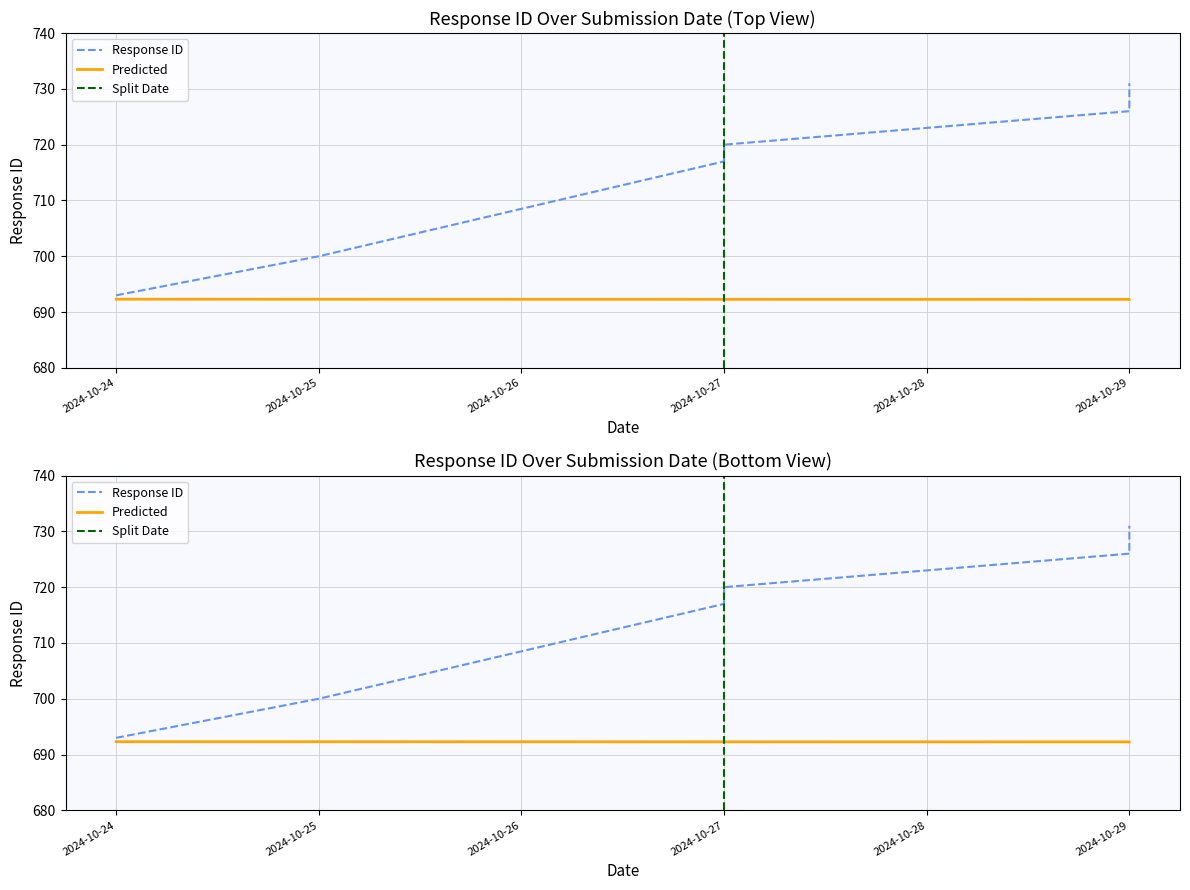

Which category has the highest value across all series?

2024-10-29